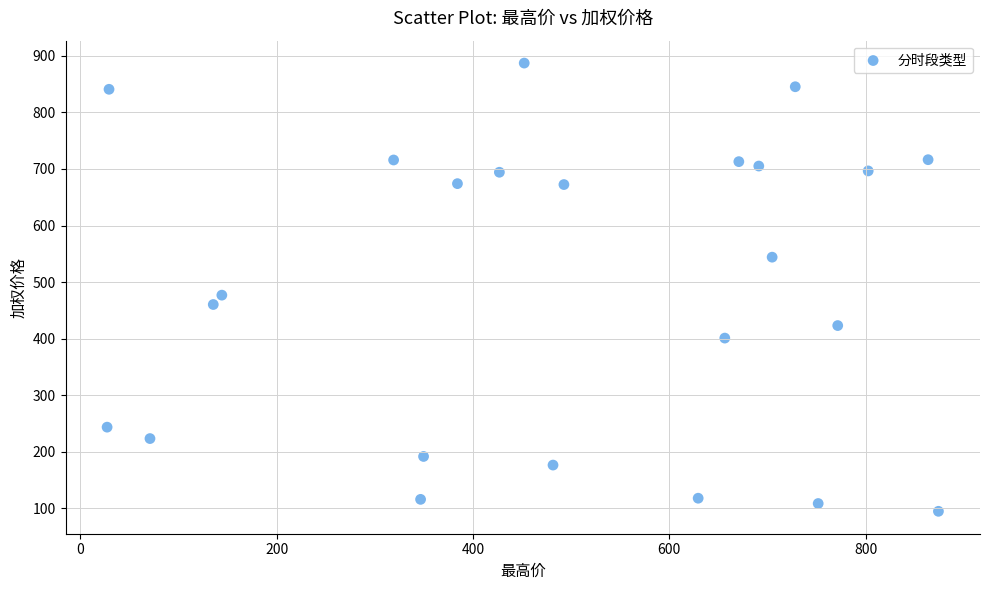

What is the range of Y values (max minus min)?

792.9